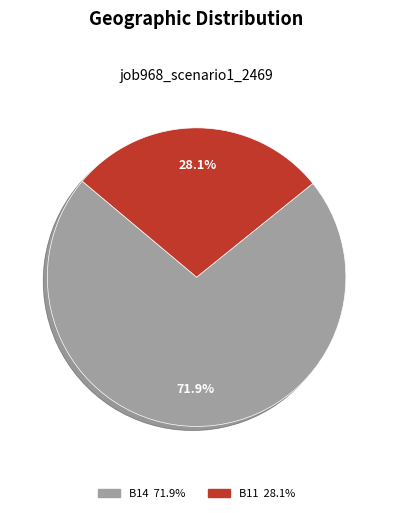

Is there a majority slice in this chart?

Yes